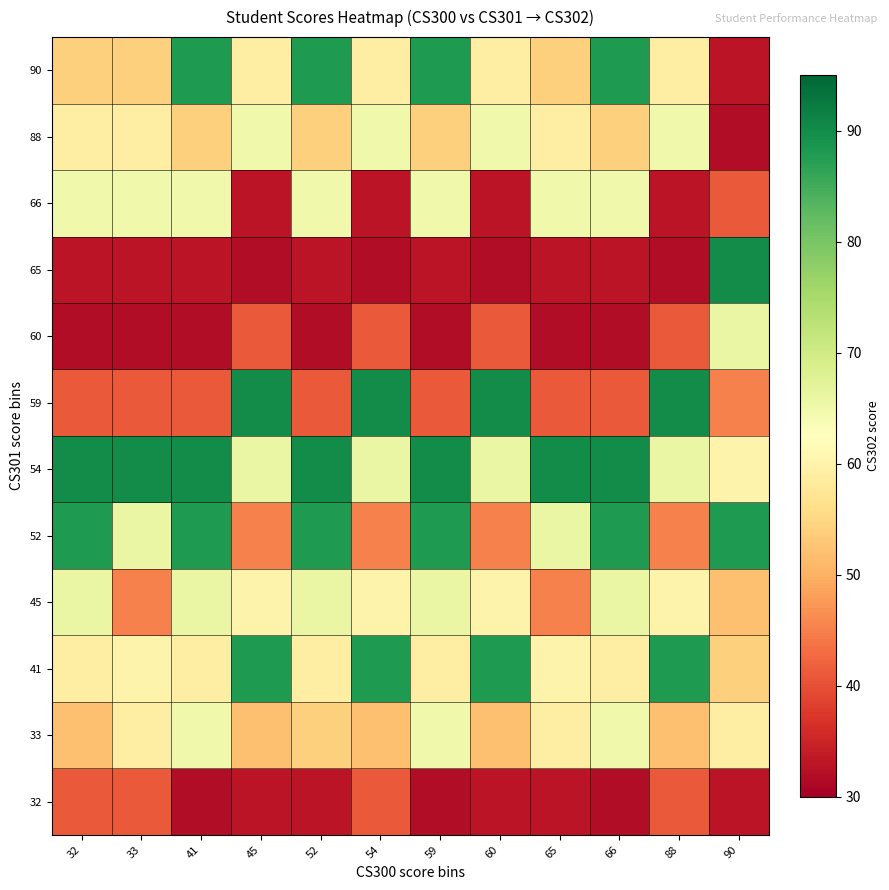

List the series in order of their peak value, lowest first.

32, 33, 66, 88, 45, 60, 41, 52, 90, 54, 59, 65